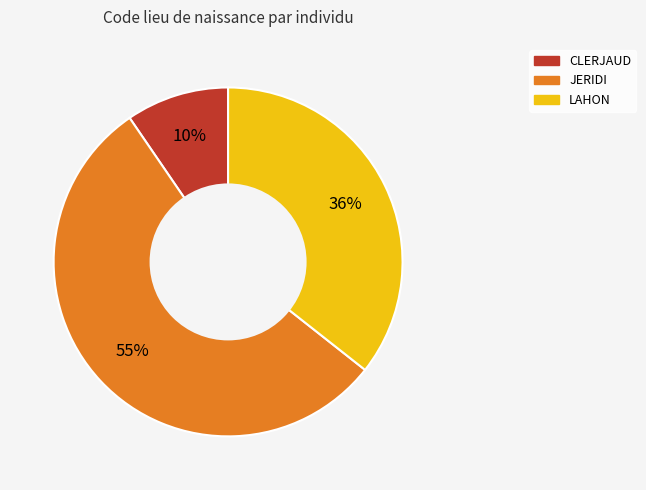

How many slices are in this pie chart?

3